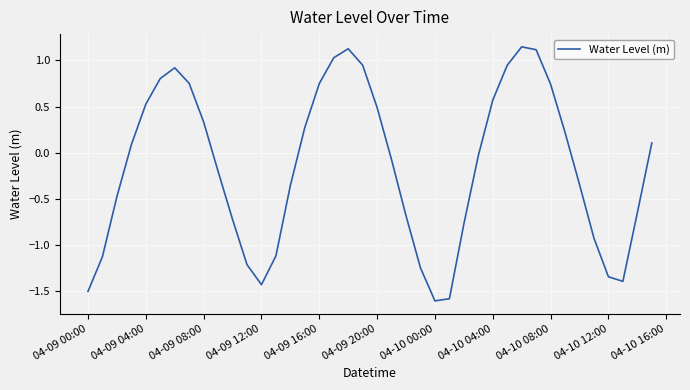

What is the difference between the maximum and minimum values?

2.8